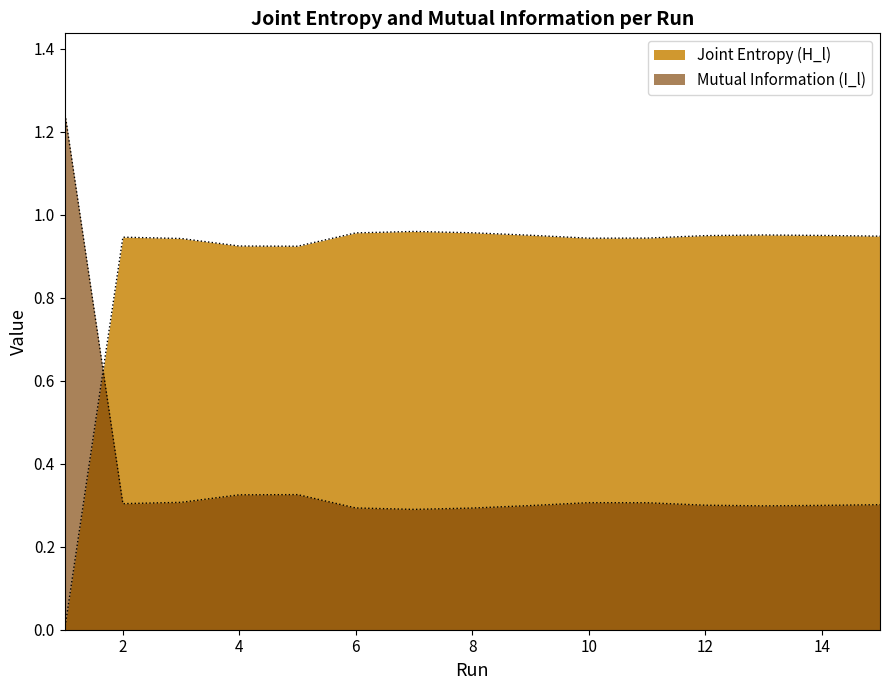

Which category has the lowest value in the Joint Entropy (H_l) series?

1